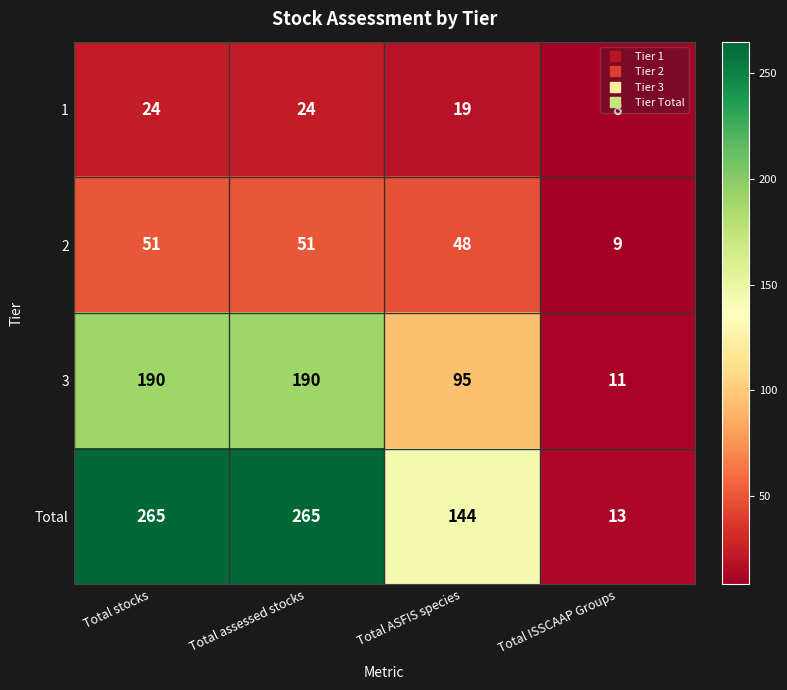

Which series has the widest spread of values?

Total